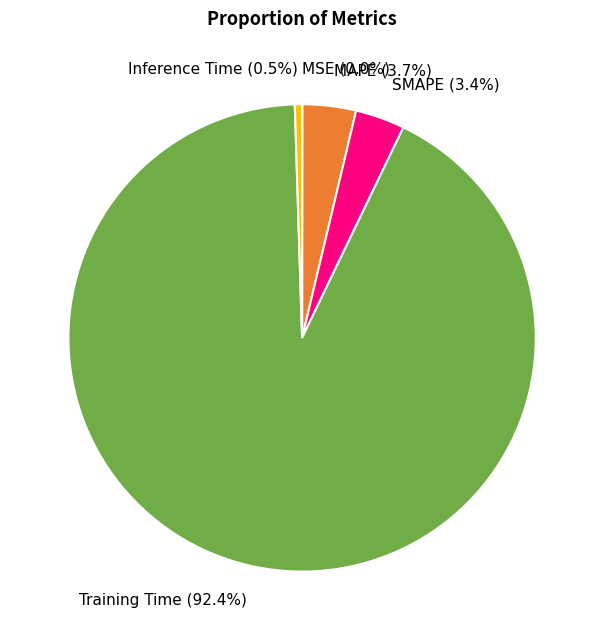

Which slice is the largest?

Training Time